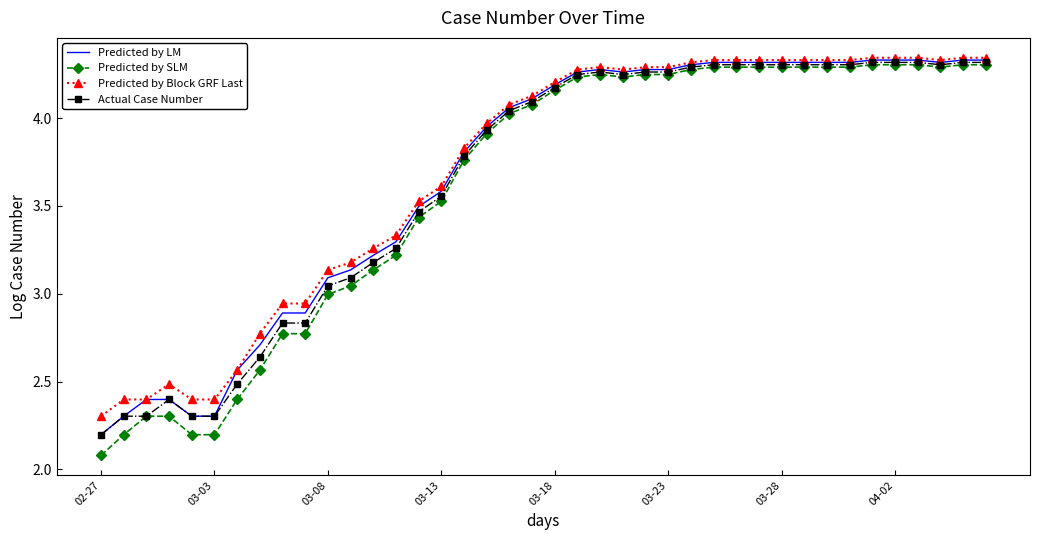

What is the minimum value for Predicted by SLM?

2.1